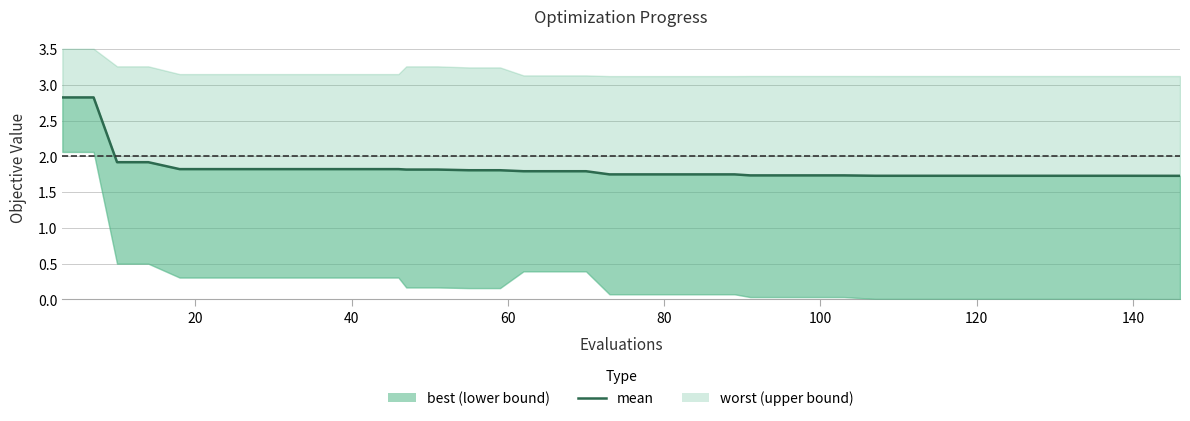

What is the average value?

1.8